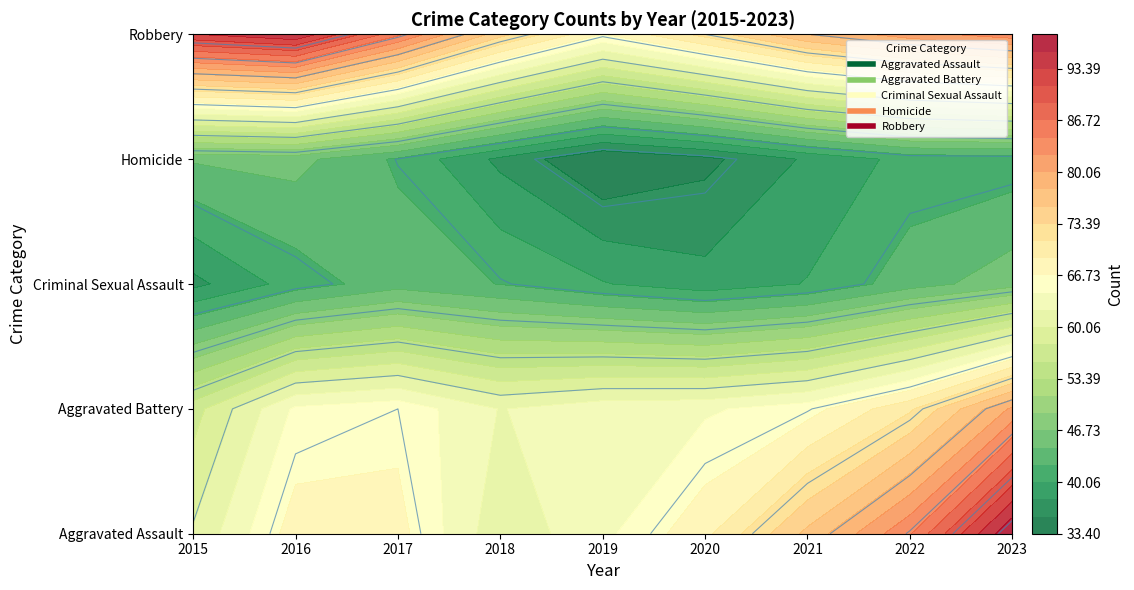

Which has a higher value, 2016 or 2015?

2016